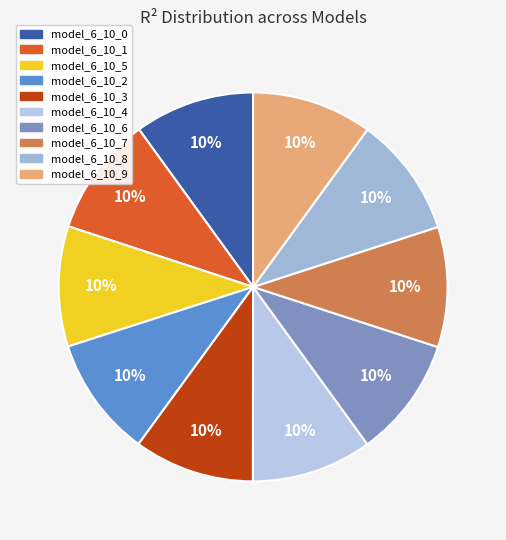

True or false: model_6_10_4 accounts for 10% of the total.

True